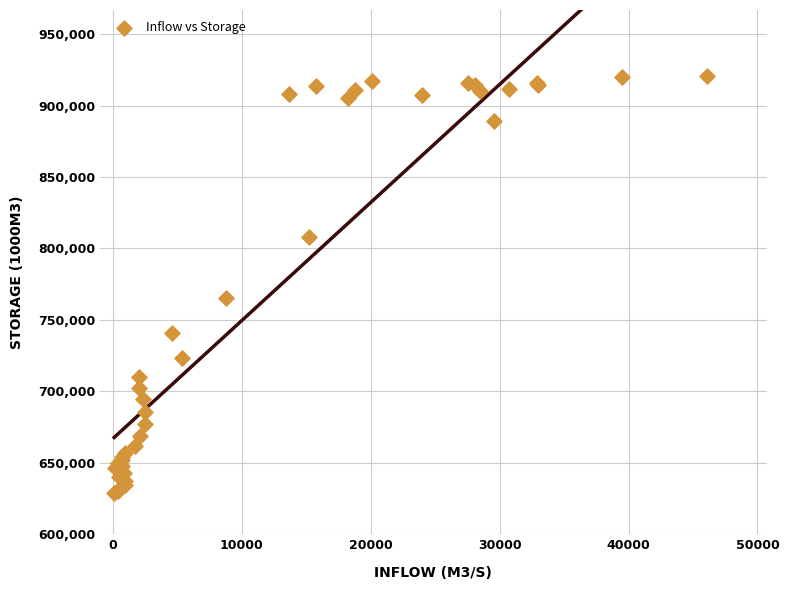

What Y value in the scatter plot is closest to 774963?

765188.9